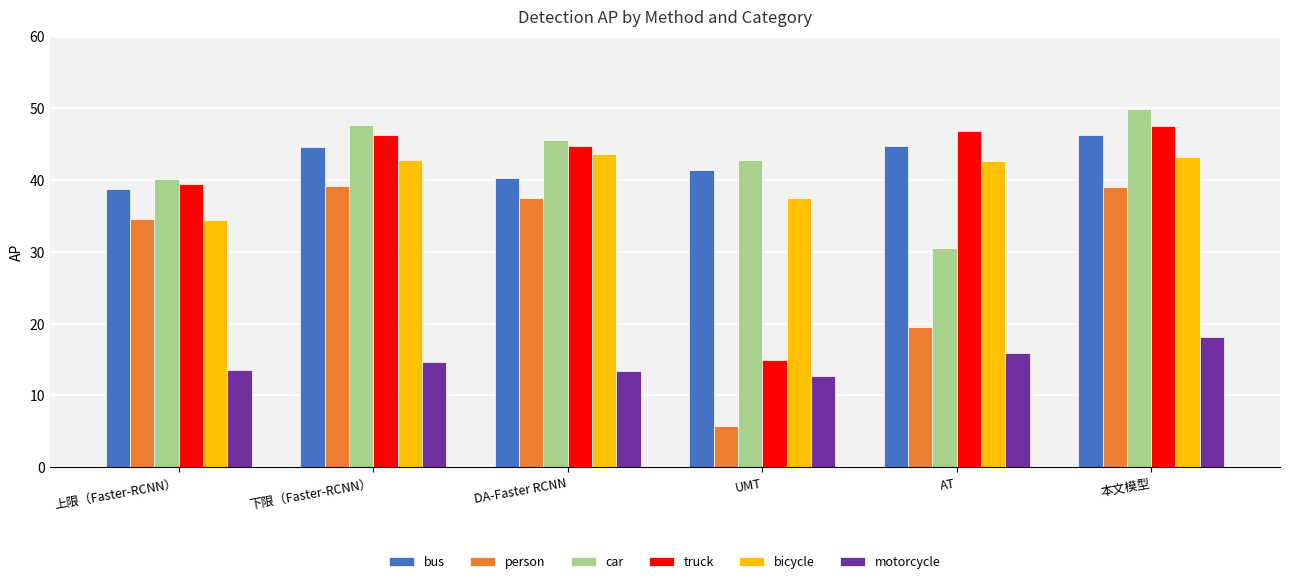

What is the difference between the second highest and second lowest values in the bicycle series?

5.7